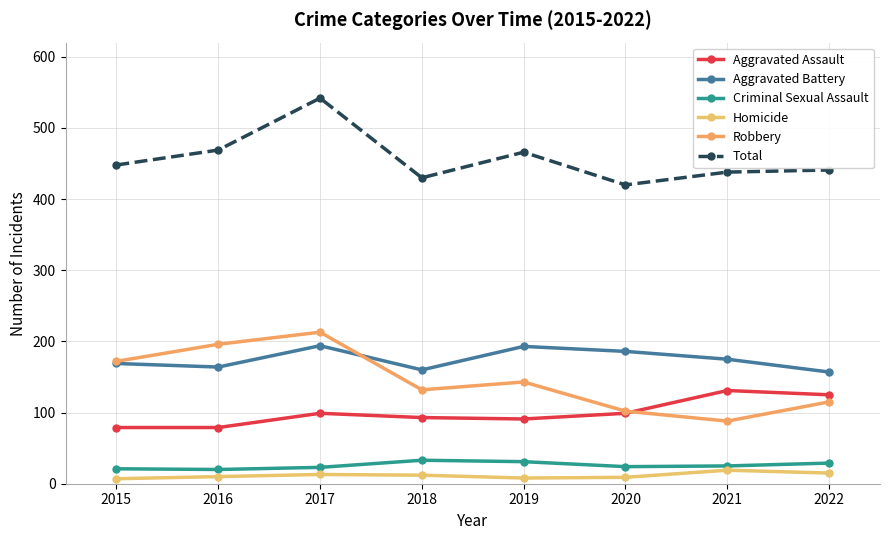

Does the chart have visible grid lines?

Yes